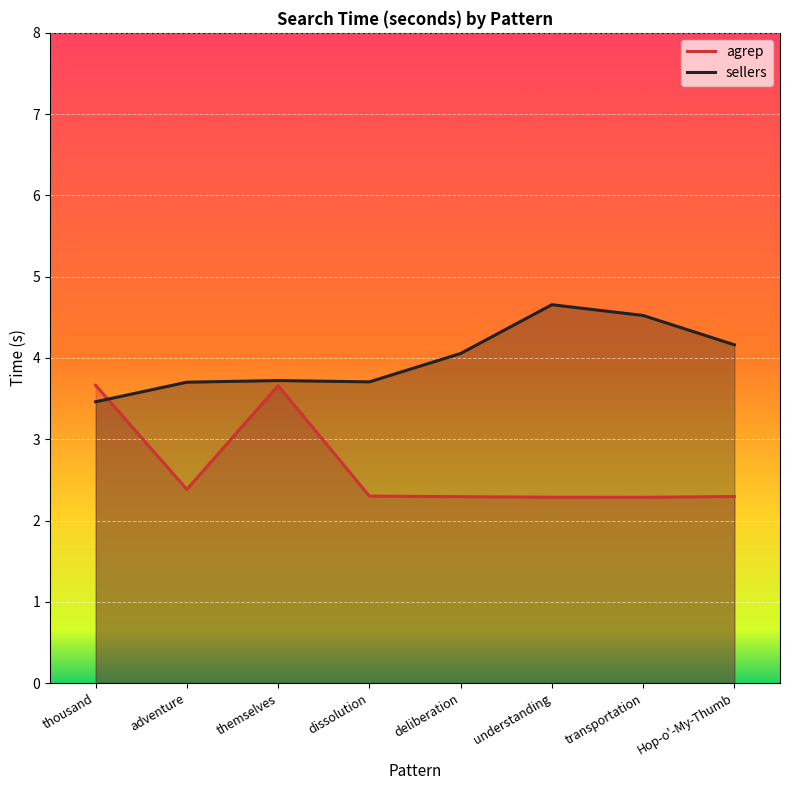

At transportation, list the series in order from smallest to largest.

agrep, sellers